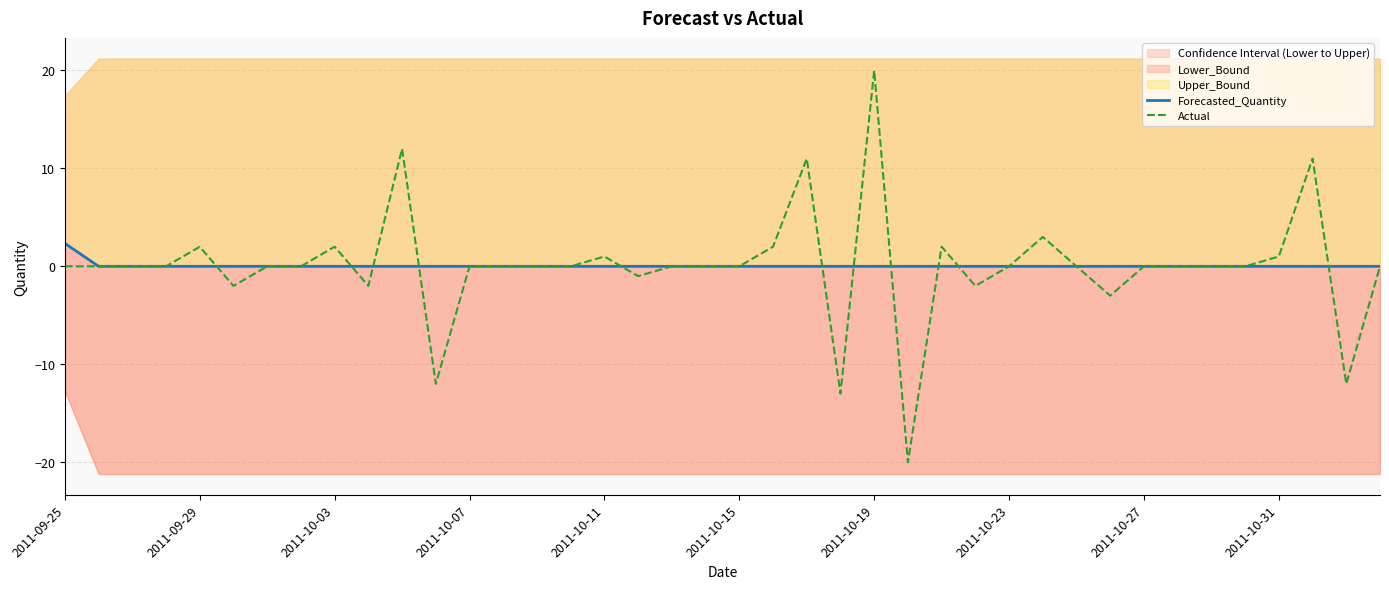

What is the maximum value for Actual?

20